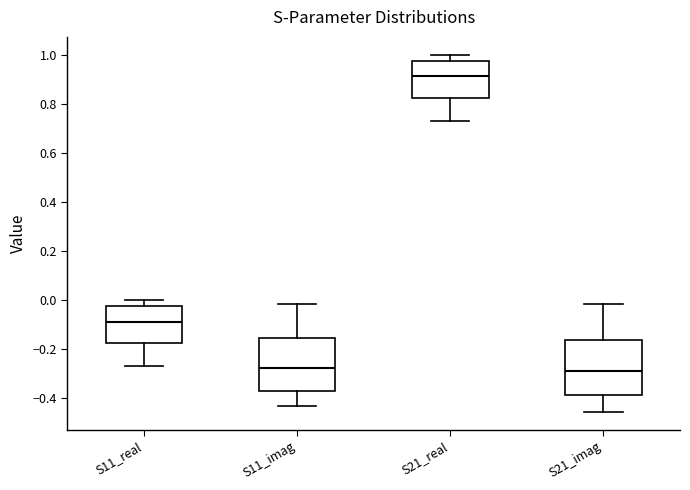

Which box's median line is the highest?

S21_real